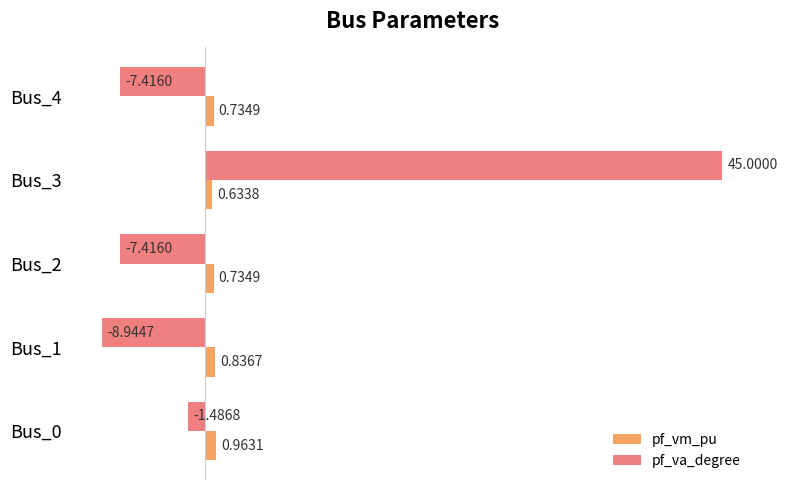

List the series in order of their overall mean, lowest first.

pf_vm_pu, pf_va_degree